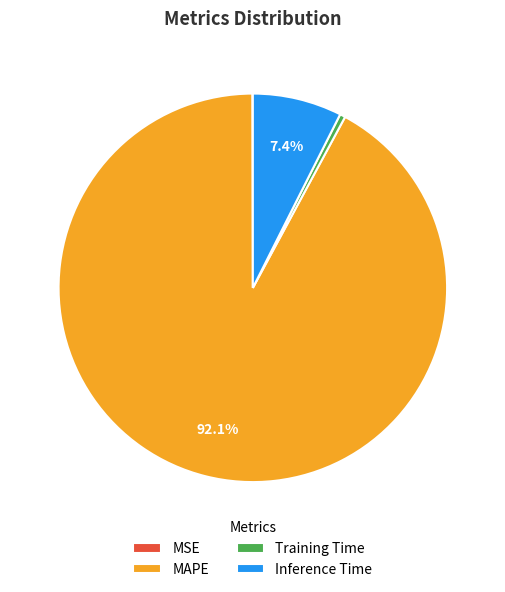

Is it true that MAPE is 78% of the pie?

False